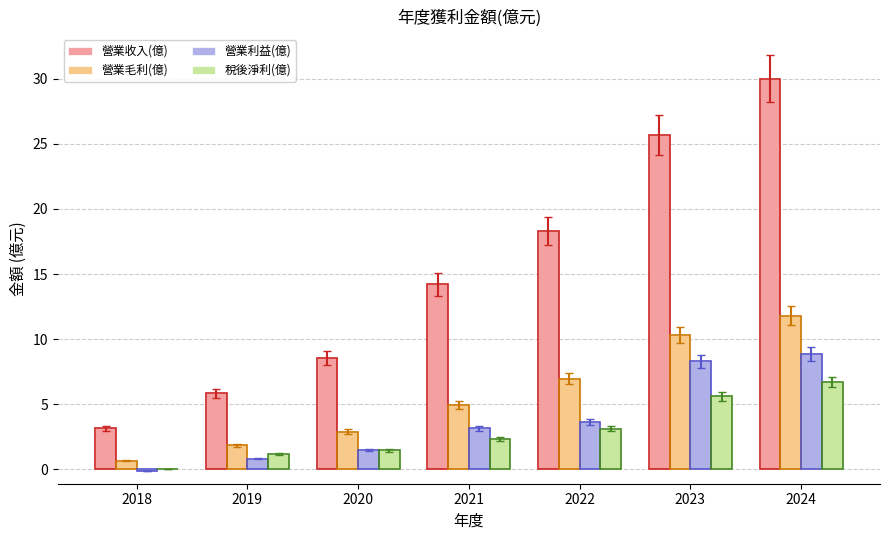

The value of 營業利益(億) at 2020 is 0.4. True or false?

False